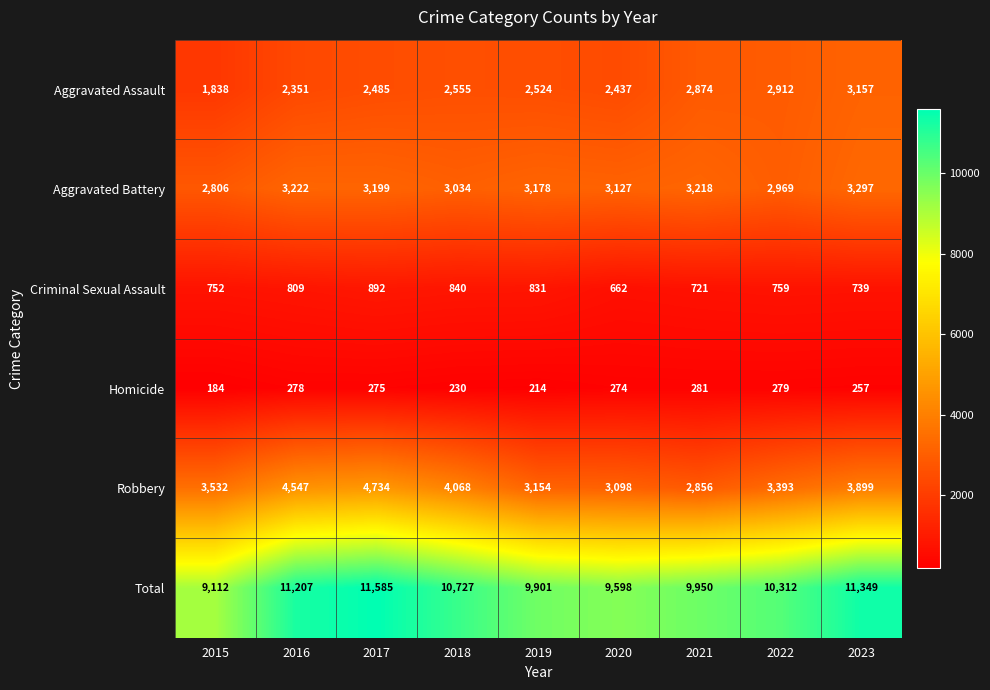

Which category has the lowest value across all series?

2015